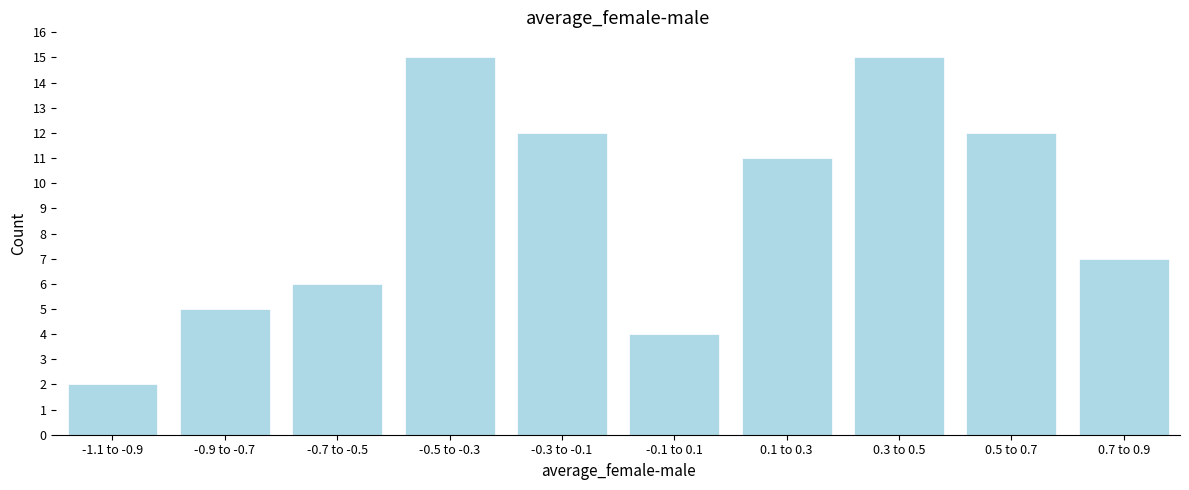

Reading right to left, transcribe all the data shown in this chart.

7	12	15	11	4	12	15	6	5	2